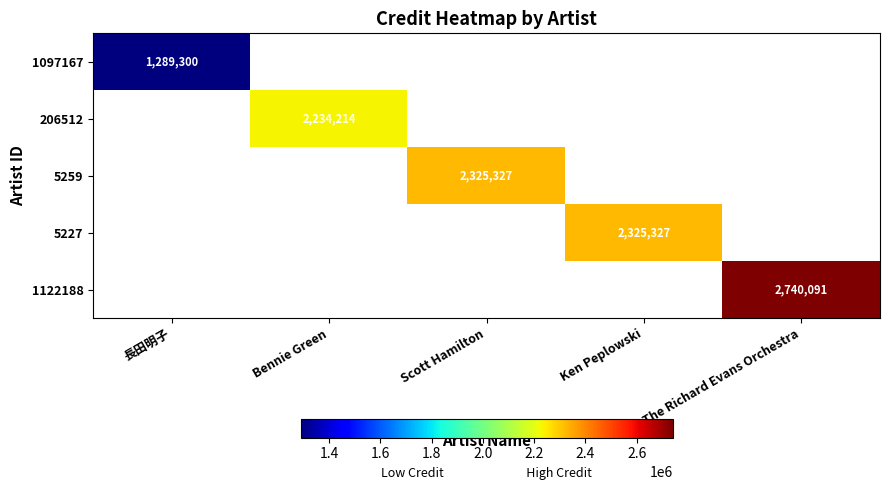

Is the value of 1097167 at Ken Peplowski greater than the value of 1122188 at Scott Hamilton?

No